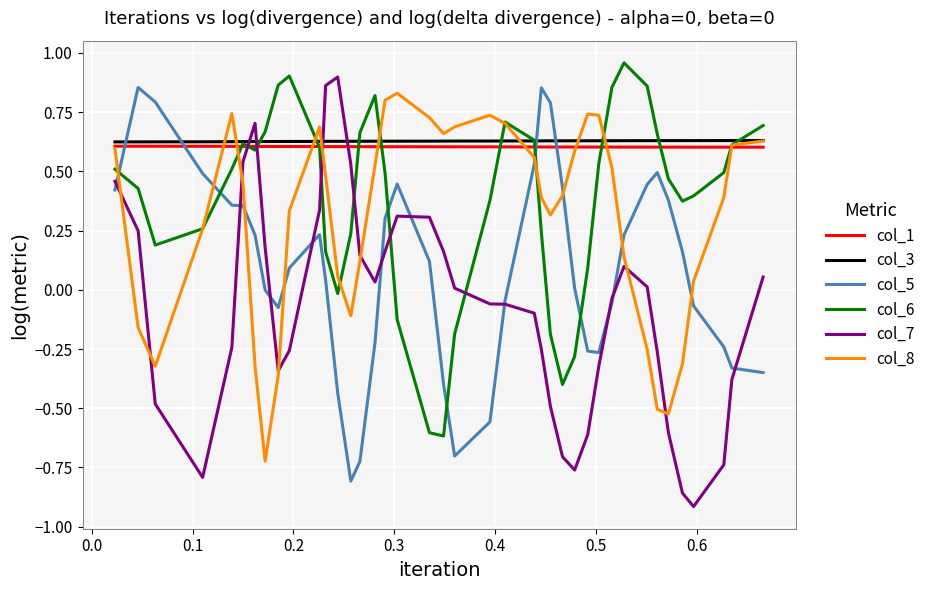

Reading left to right, list all the values displayed in this chart.

col_1: 0.6	0.6	0.6	0.6	0.6	0.6	0.6	0.6	0.6	0.6	0.6	0.6	0.6	0.6	0.6	0.6	0.6	0.6	0.6	0.6	0.6	0.6	0.6	0.6	0.6	0.6	0.6	0.6	0.6	0.6	0.6	0.6	0.6	0.6	0.6	0.6	0.6	0.6	0.6	0.6
col_3: 0.6	0.6	0.6	0.6	0.6	0.6	0.6	0.6	0.6	0.6	0.6	0.6	0.6	0.6	0.6	0.6	0.6	0.6	0.6	0.6	0.6	0.6	0.6	0.6	0.6	0.6	0.6	0.6	0.6	0.6	0.6	0.6	0.6	0.6	0.6	0.6	0.6	0.6	0.6	0.6
col_5: 0.4	0.9	0.8	0.5	0.4	0.4	0.2	-0.0	-0.1	0.1	0.2	0.0	-0.4	-0.8	-0.7	-0.2	0.3	0.4	0.1	-0.4	-0.7	-0.6	-0.0	0.5	0.9	0.8	0.4	0.0	-0.3	-0.3	-0.1	0.2	0.4	0.5	0.4	0.2	-0.1	-0.2	-0.3	-0.3
col_6: 0.5	0.4	0.2	0.3	0.5	0.6	0.6	0.7	0.9	0.9	0.6	0.2	-0.0	0.2	0.7	0.8	0.5	-0.1	-0.6	-0.6	-0.2	0.4	0.7	0.6	0.2	-0.2	-0.4	-0.3	0.1	0.5	0.9	1.0	0.9	0.7	0.5	0.4	0.4	0.5	0.6	0.7
col_7: 0.5	0.2	-0.5	-0.8	-0.2	0.5	0.7	0.2	-0.3	-0.3	0.3	0.9	0.9	0.5	0.1	0.0	0.2	0.3	0.3	0.2	0.0	-0.1	-0.1	-0.1	-0.3	-0.5	-0.7	-0.8	-0.6	-0.3	-0.0	0.1	0.0	-0.3	-0.6	-0.9	-0.9	-0.7	-0.4	0.1
col_8: 0.6	-0.2	-0.3	0.3	0.7	0.4	-0.3	-0.7	-0.4	0.3	0.7	0.5	0.1	-0.1	0.1	0.5	0.8	0.8	0.7	0.7	0.7	0.7	0.7	0.6	0.4	0.3	0.4	0.6	0.7	0.7	0.5	0.1	-0.3	-0.5	-0.5	-0.3	0.0	0.4	0.6	0.6